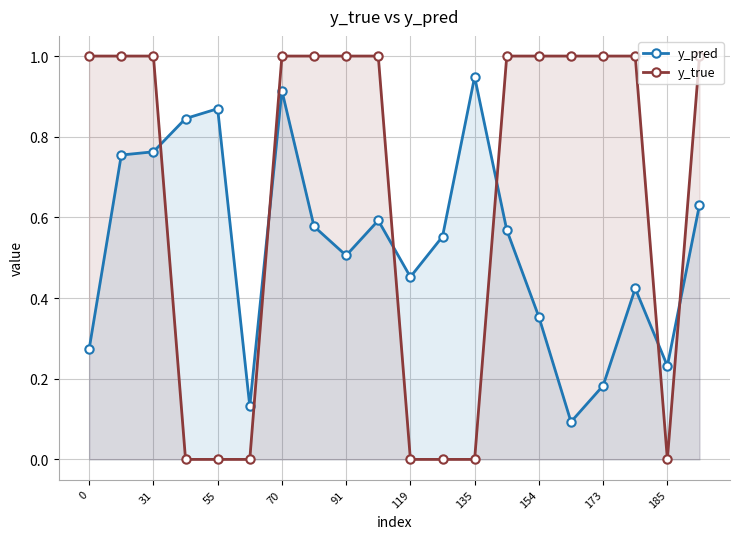

What is the difference between the maximum and minimum values in the y_true series?

1.0